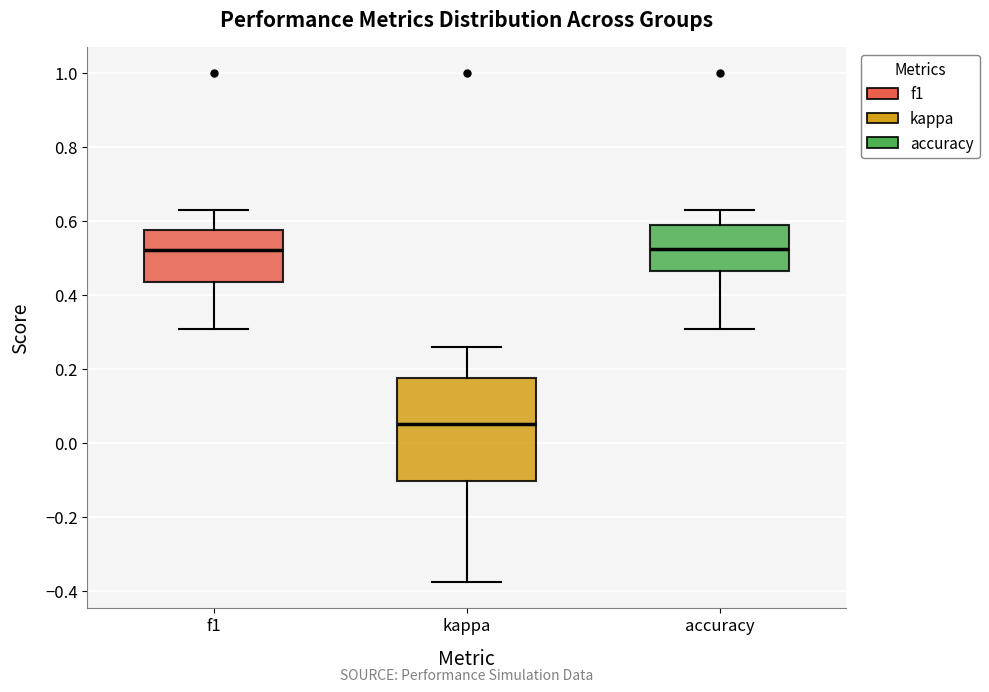

Reading left to right, read every box against the y-axis: the position of its median line, the range the box covers, and the ends of its whiskers. The values are not printed on the chart, so give them approximately, as read against the axis.

f1: median 0.52, box 0.44 to 0.58, whiskers 0.30 to 0.62
kappa: median 0.06, box -0.10 to 0.18, whiskers -0.38 to 0.26
accuracy: median 0.52, box 0.46 to 0.58, whiskers 0.30 to 0.62